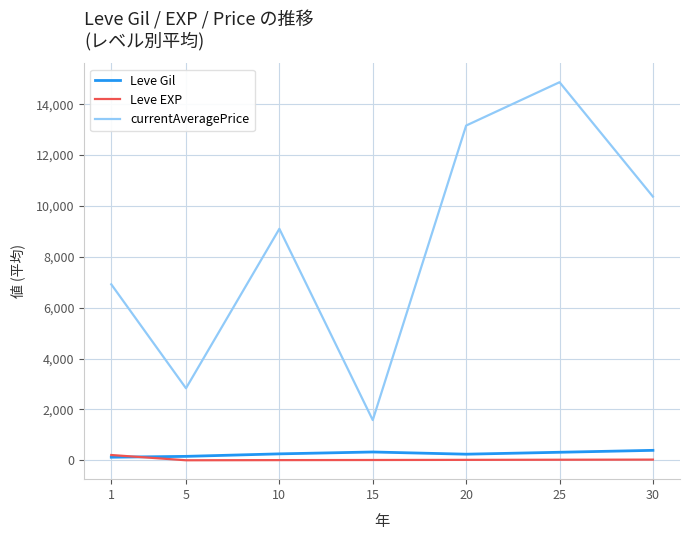

True or false: Leve Gil and currentAveragePrice intersect in this chart.

False